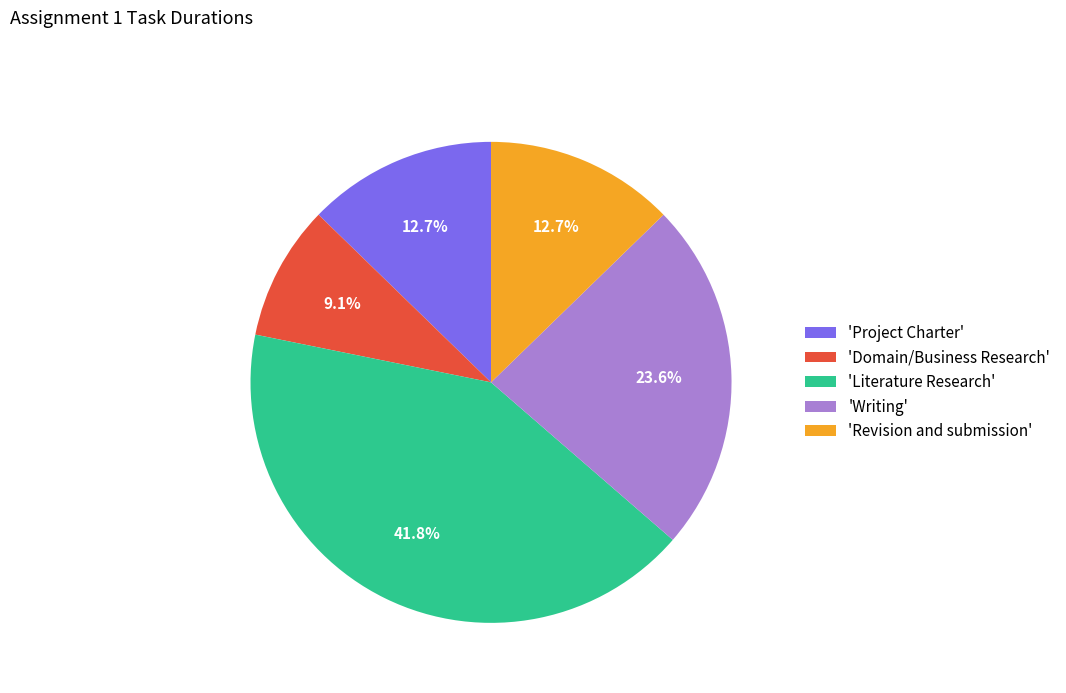

Does any single category account for the majority?

No